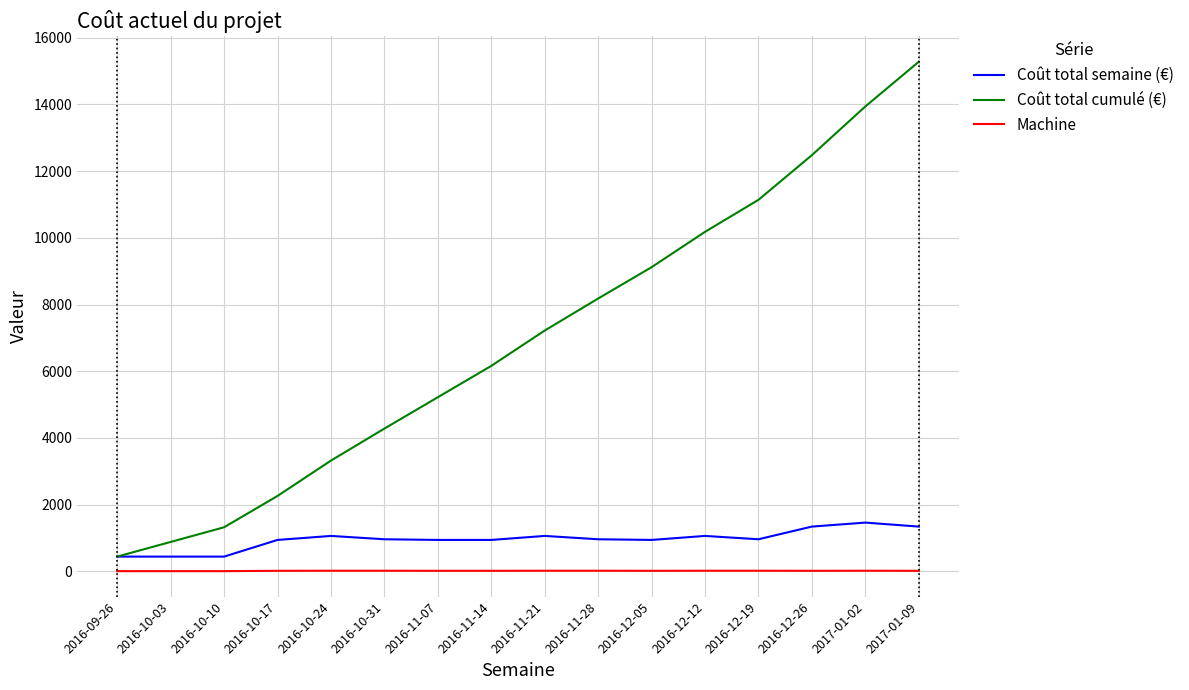

Is the value of Coût total semaine (€) at 2016-12-12 greater than the value of Coût total cumulé (€) at 2017-01-09?

No